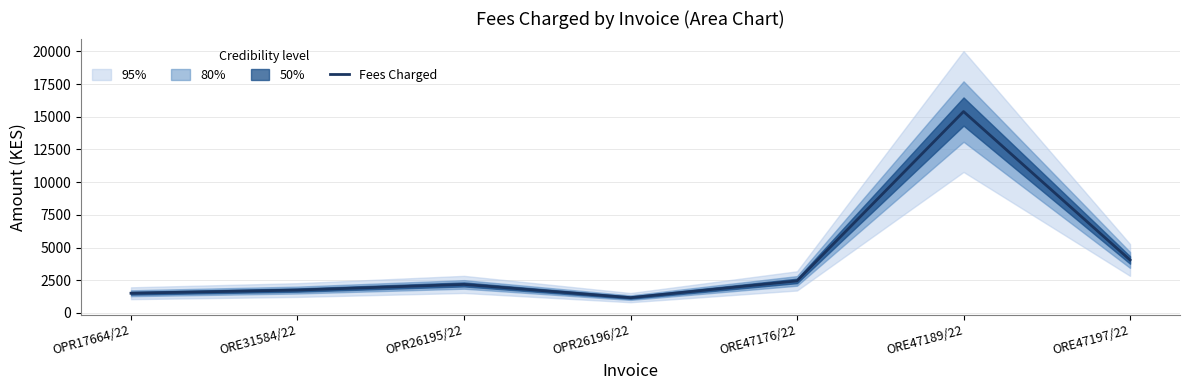

The value at OPR17664/22 is 2325.2. True or false?

False